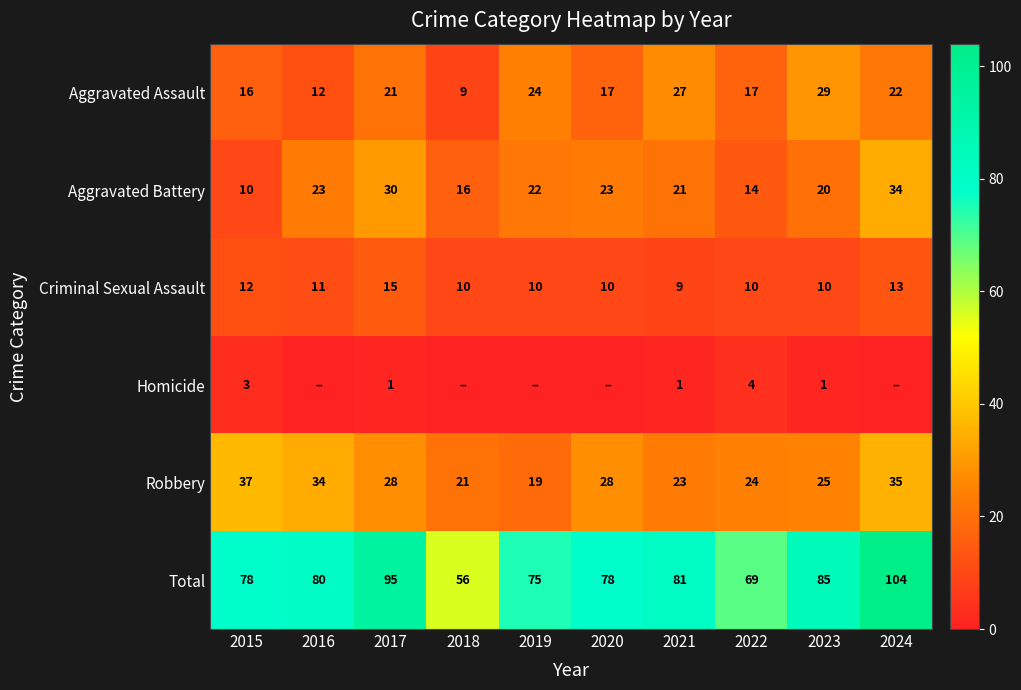

What is the greatest value displayed?

104